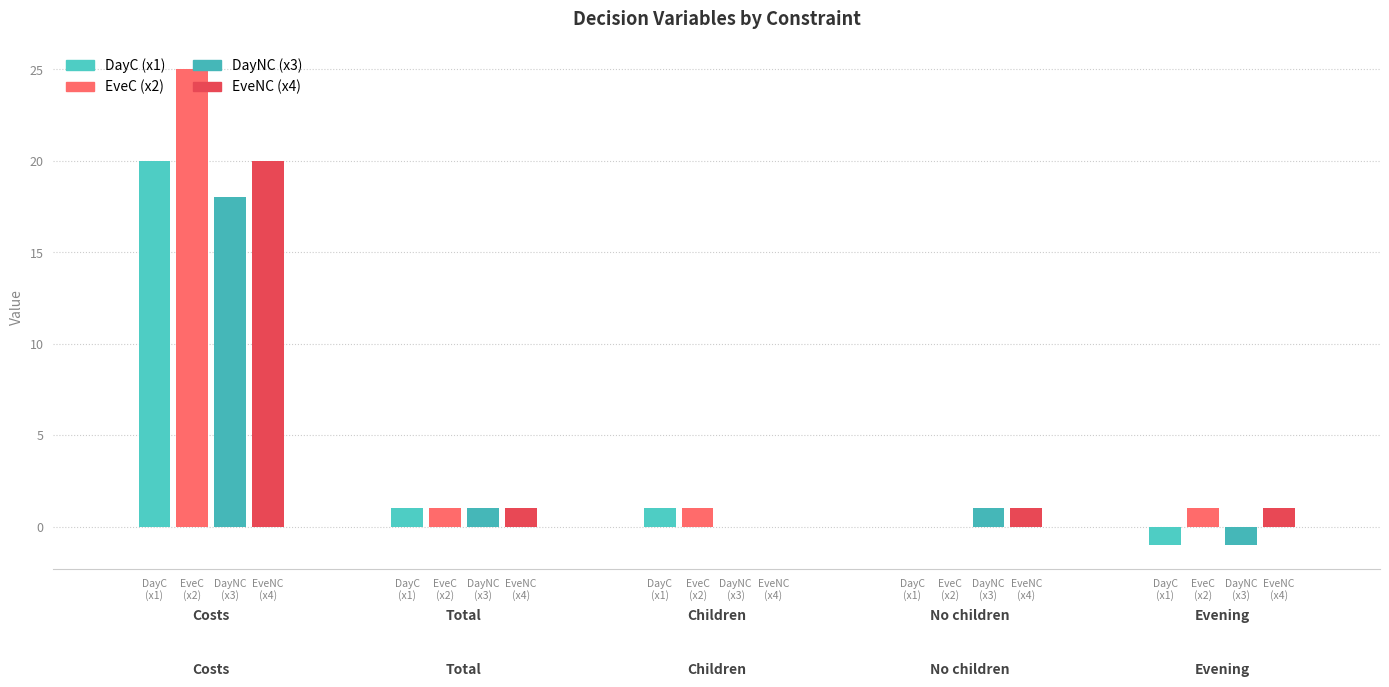

How many groups of bars are there?

5